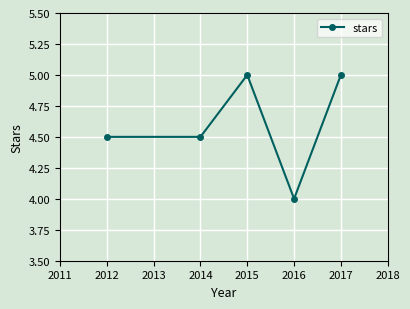

Reading right to left, extract all data points from this chart.

5.0	4.0	5.0	4.5	4.5